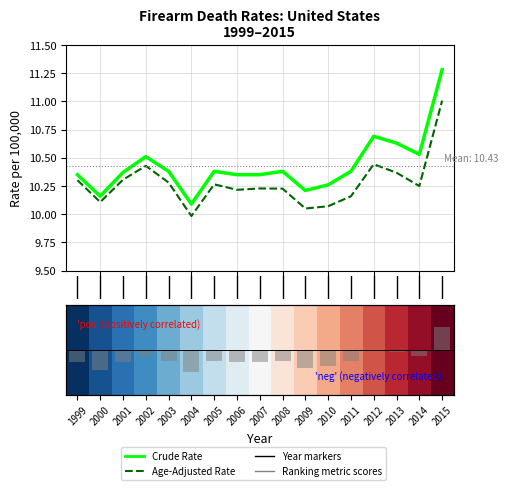

How many positive values does the Ranking metric scores series have?

2